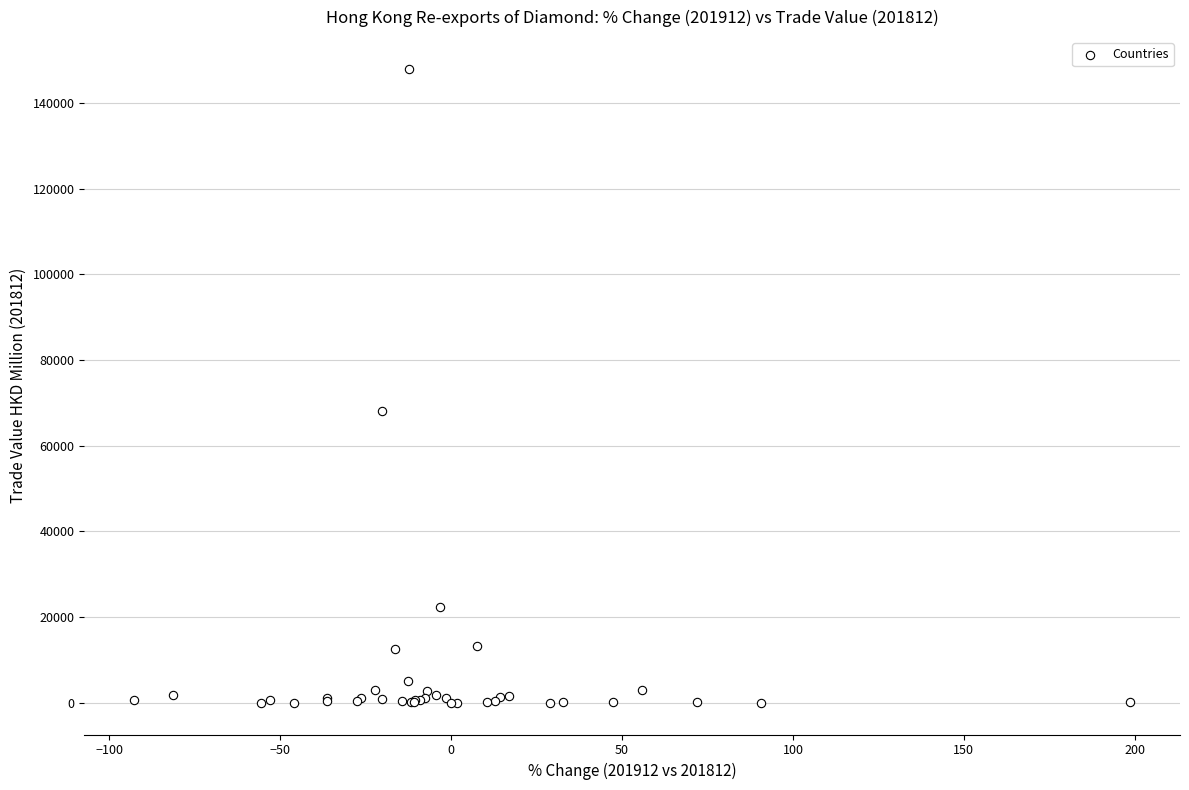

What Y value in the scatter plot is closest to 73991?

68007.8